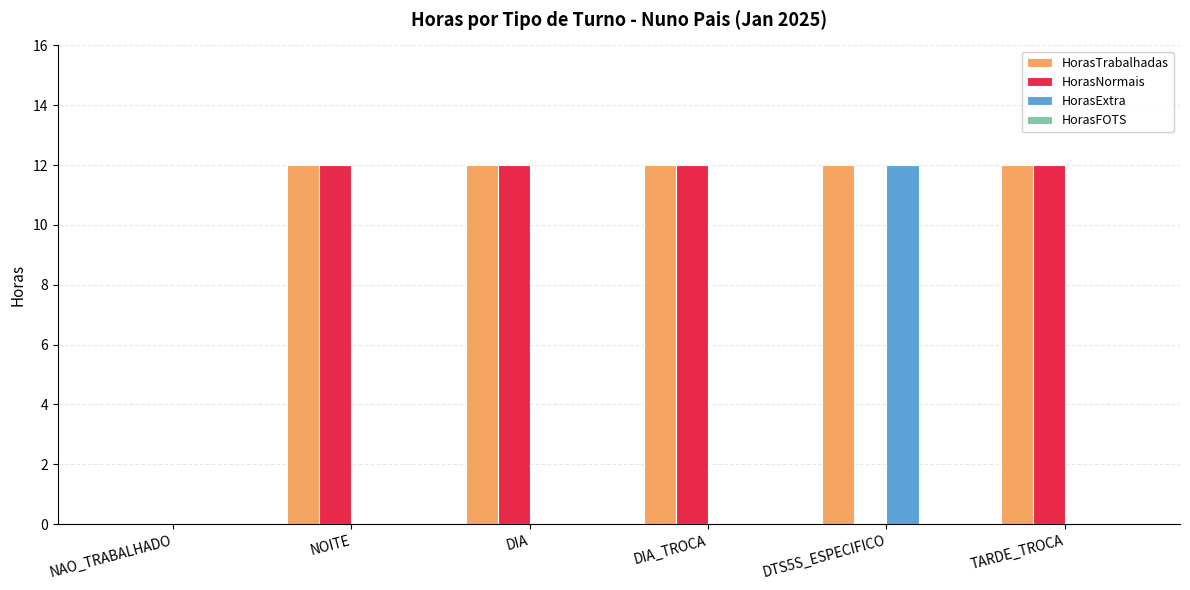

What is the total value across all series at DIA_TROCA?

24